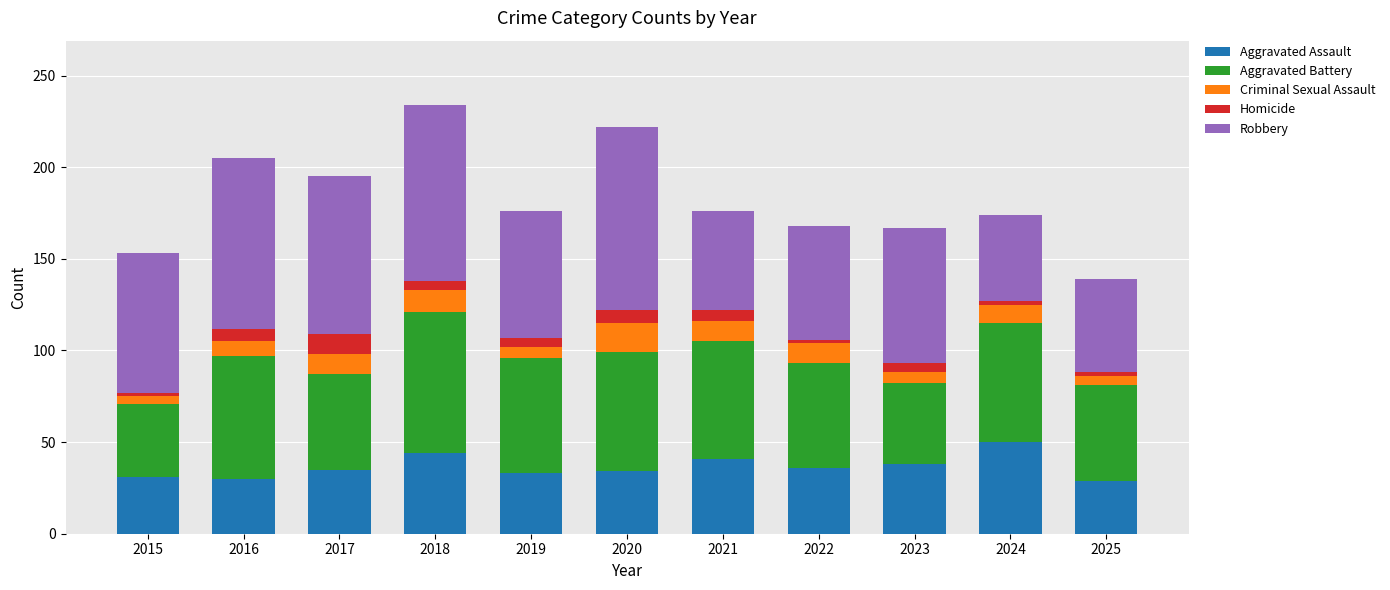

The Aggravated Assault series shows 34 at 2020. True or false?

True